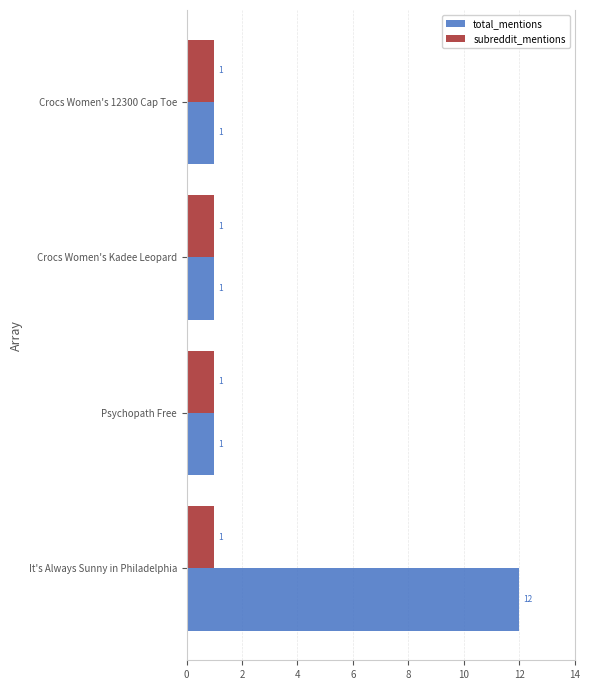

What is the difference between the maximum and minimum values in the total_mentions series?

11